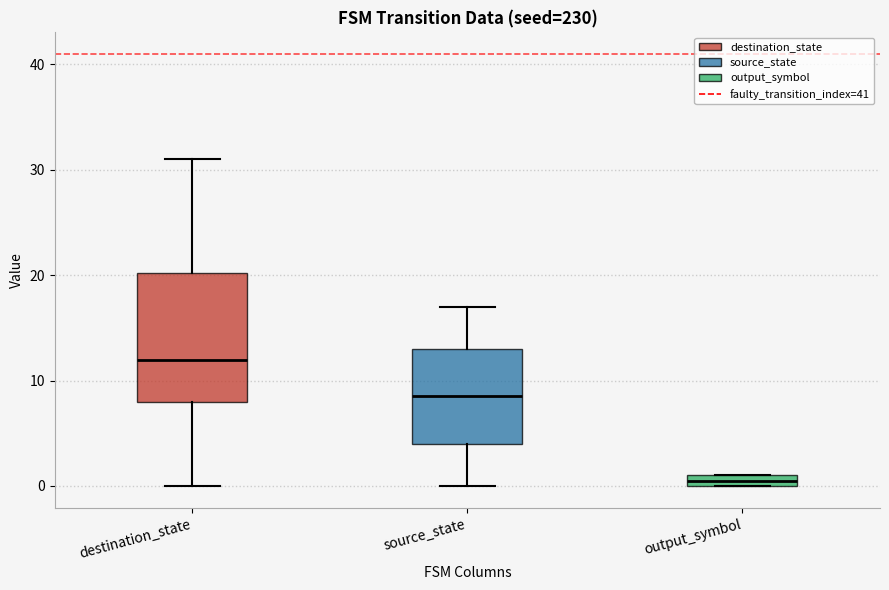

Where is the upper edge of the box for source_state on the y-axis? The values are not printed on the chart, so give them approximately, as read against the axis.

13